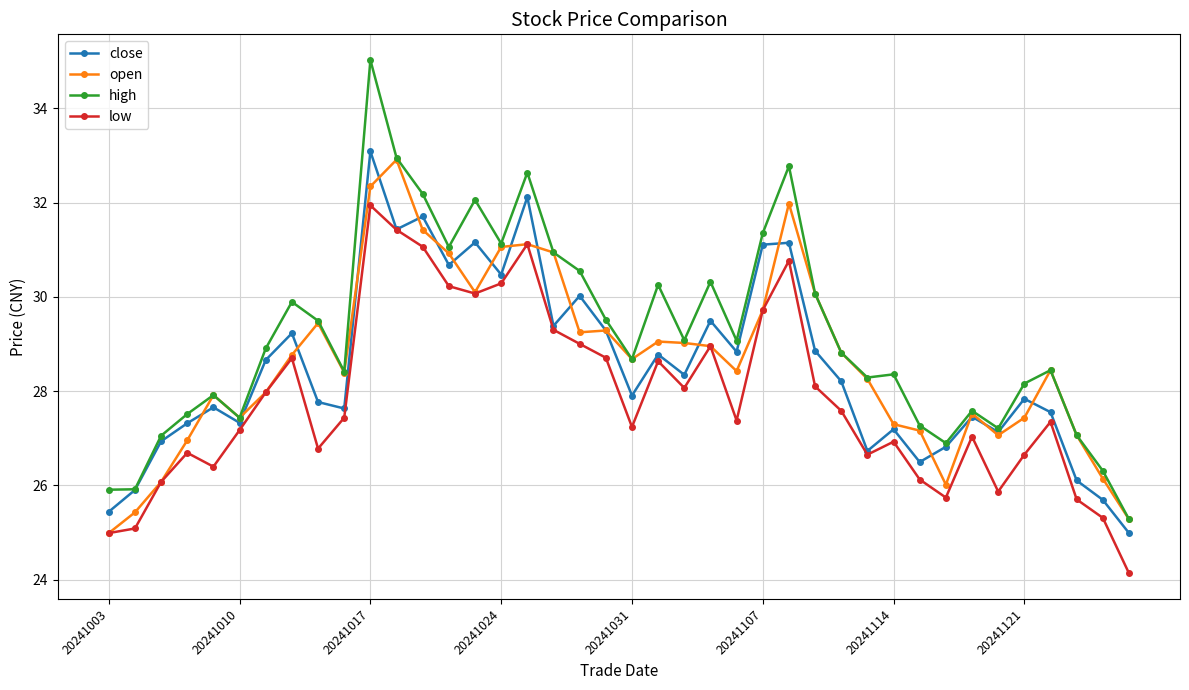

What is the minimum value for high?

25.3